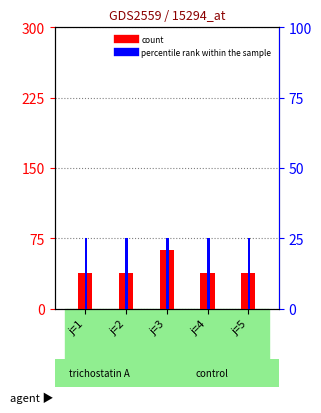

What value does the percentile rank within the sample series have at j=5?

25.0